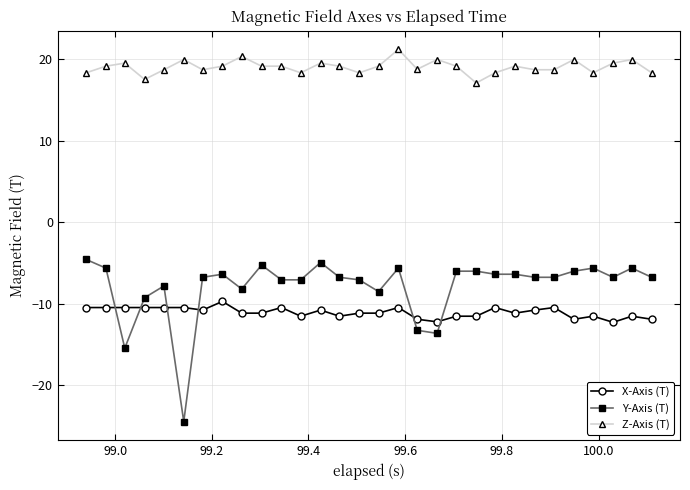

What is the highest value of the Y-Axis (T) series?

-4.5